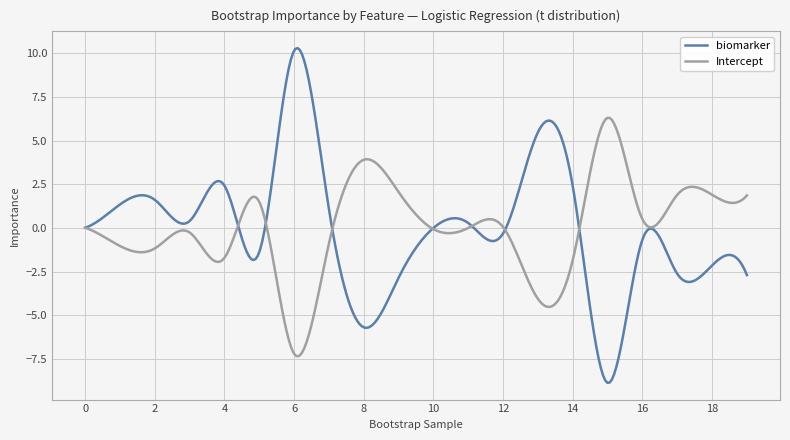

Which series has the widest spread of values?

biomarker